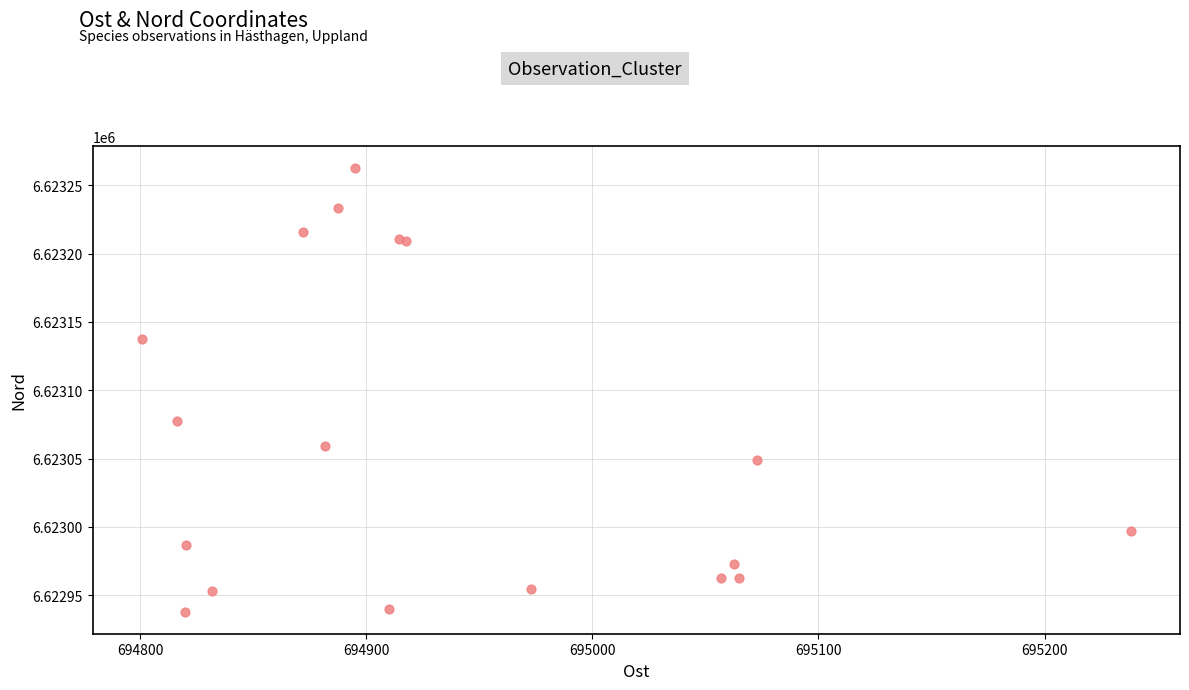

What Y value in the scatter plot is closest to 6623100?

6623077.8